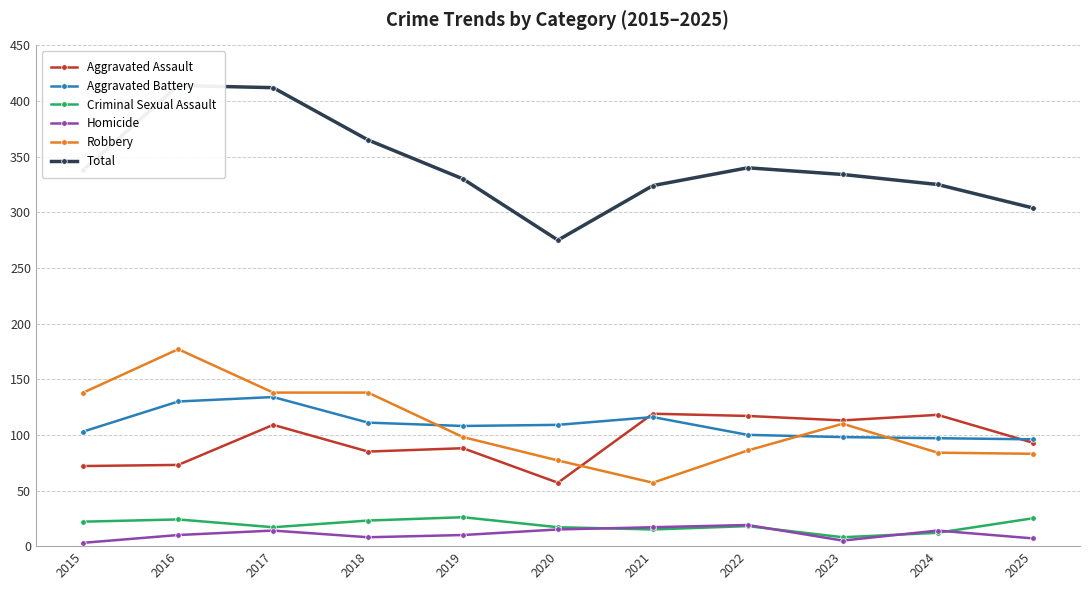

What value does the Criminal Sexual Assault series have at 2016?

24